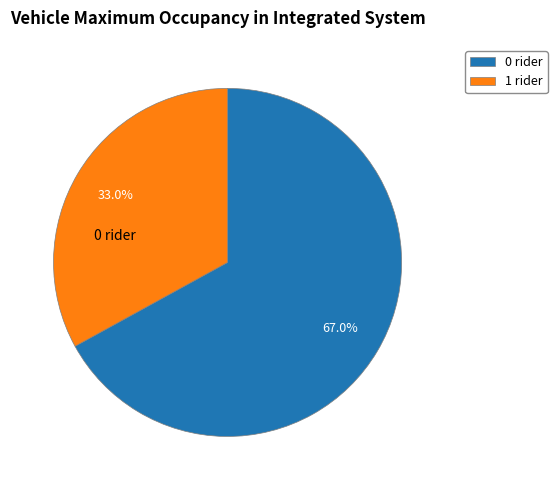

Which slice is the largest?

0 rider